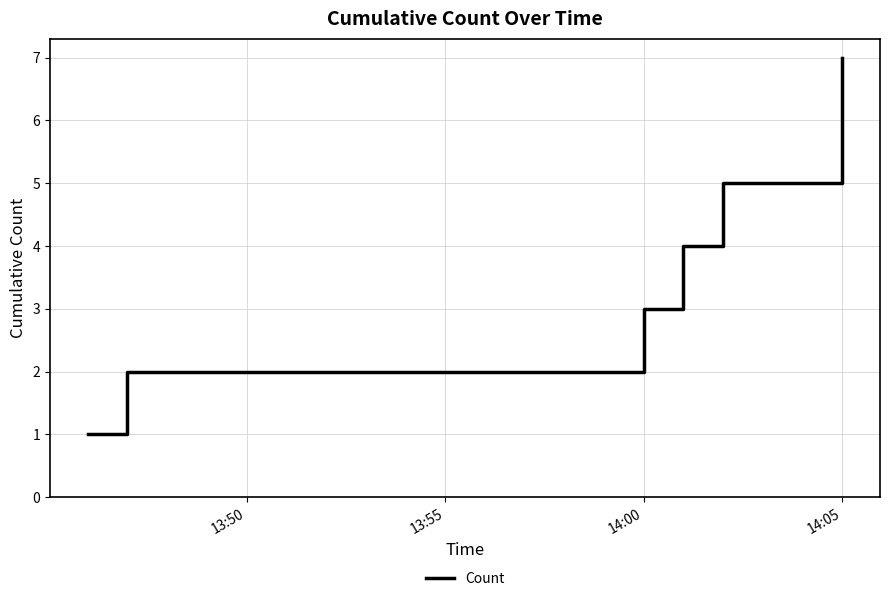

What is the greatest value displayed?

7